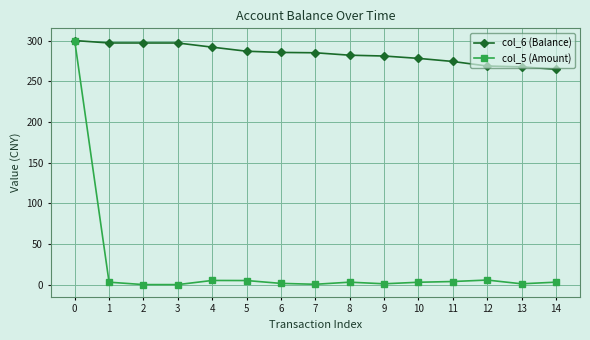

Is the value of col_5 (Amount) at 12 greater than the value of col_6 (Balance) at 1?

No